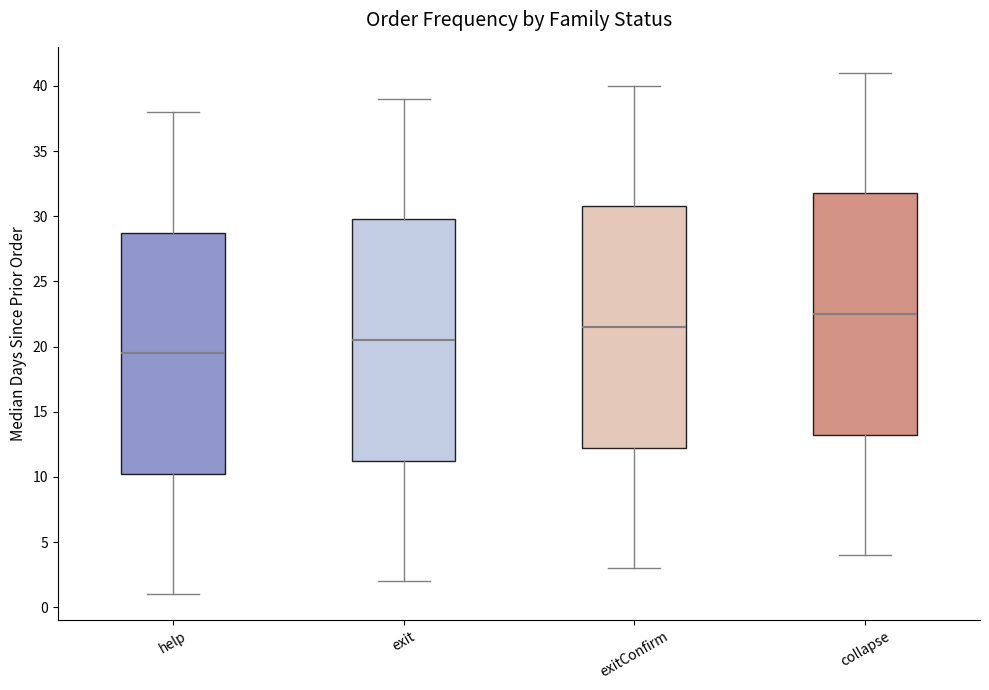

Reading left to right, read every box against the y-axis: the position of its median line, the range the box covers, and the ends of its whiskers. The values are not printed on the chart, so give them approximately, as read against the axis.

help: median 19.5, box 10.5 to 29.0, whiskers 1.0 to 38.0
exit: median 20.5, box 11.5 to 30.0, whiskers 2.0 to 39.0
exitConfirm: median 21.5, box 12.5 to 31.0, whiskers 3.0 to 40.0
collapse: median 22.5, box 13.5 to 32.0, whiskers 4.0 to 41.0